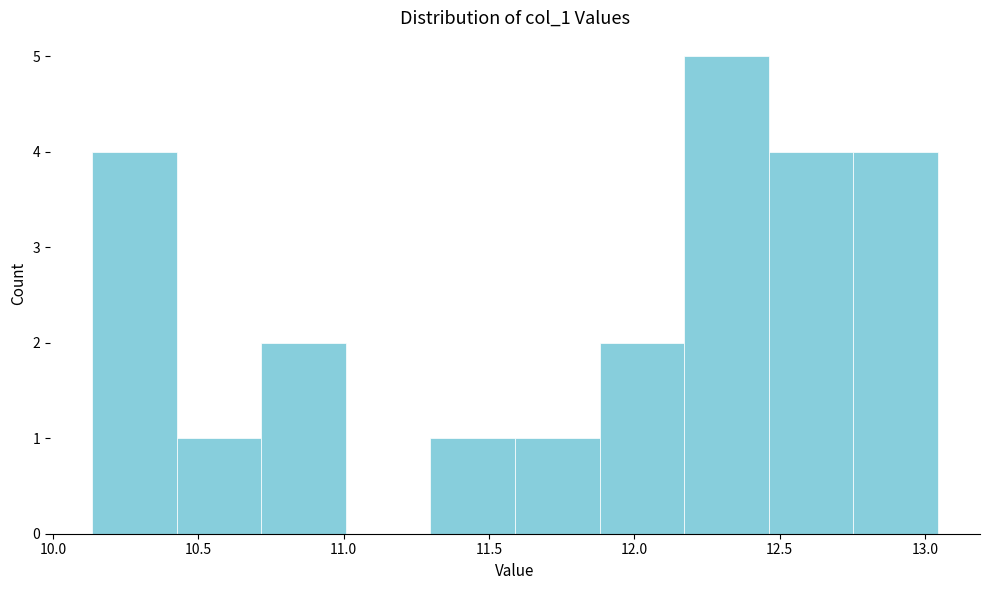

How tall is the bar that spans 11.90 to 12.15 on the x-axis? Neither the bar edges nor the heights are printed on the chart, so give them approximately, as read against the axes.

2